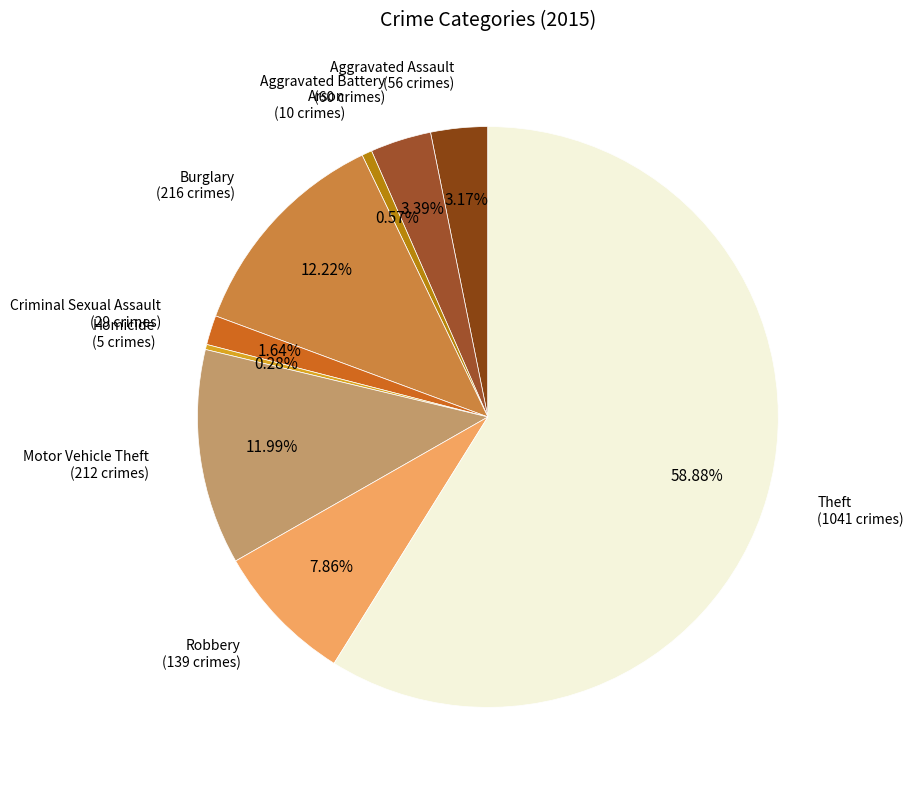

How many slices are in this pie chart?

9